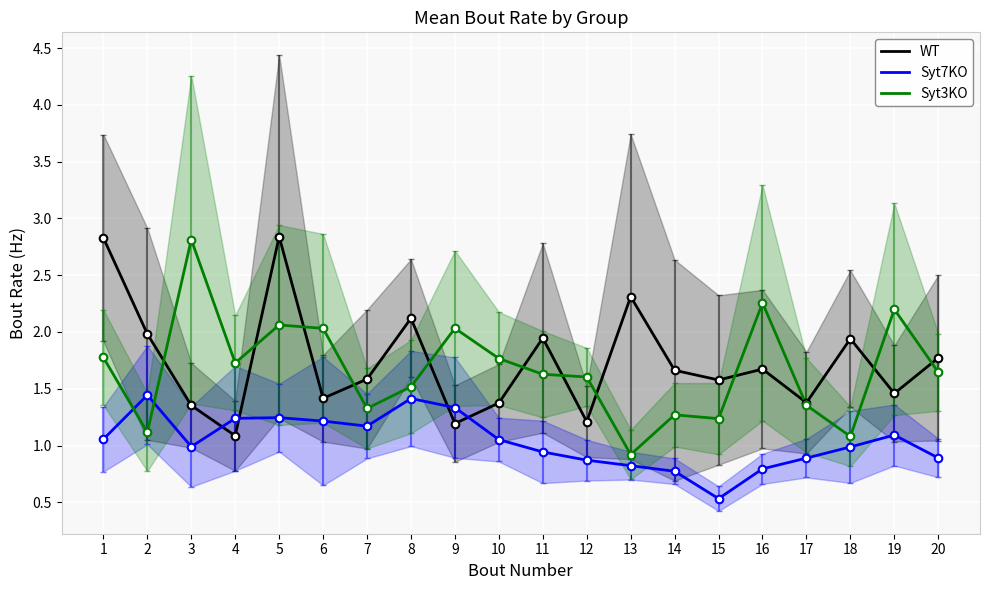

At which category is the sum across all series the highest?

5